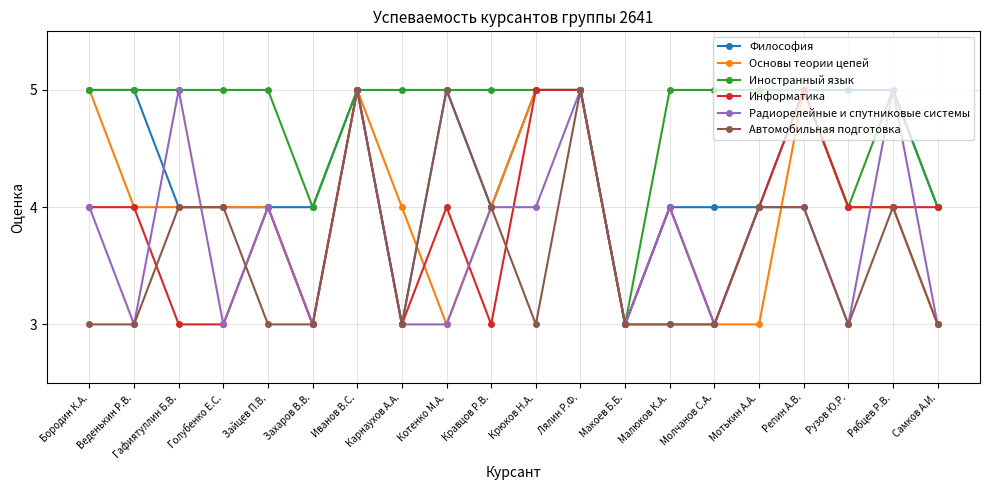

Reading left to right, extract all data points from this chart.

Философия: 5	5	4	4	4	4	5	3	5	4	5	5	3	4	4	4	5	5	5	4
Основы теории цепей: 5	4	4	4	4	3	5	4	3	4	5	5	3	3	3	3	5	4	4	3
Иностранный язык: 5	5	5	5	5	4	5	5	5	5	5	5	3	5	5	5	5	4	5	4
Информатика: 4	4	3	3	4	3	5	3	4	3	5	5	3	4	3	4	5	4	4	4
Радиорелейные и спутниковые системы: 4	3	5	3	4	3	5	3	3	4	4	5	3	4	3	4	4	3	5	3
Автомобильная подготовка: 3	3	4	4	3	3	5	3	5	4	3	5	3	3	3	4	4	3	4	3